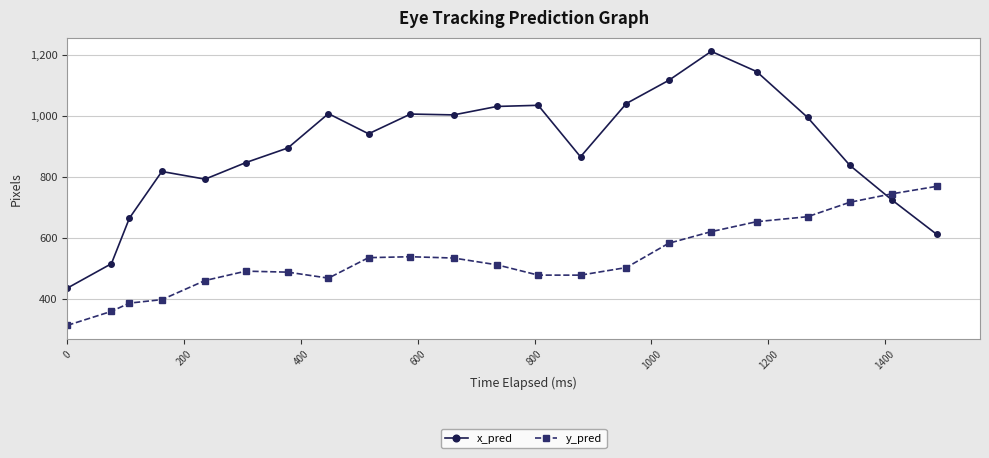

True or false: x_pred and y_pred intersect in this chart.

True